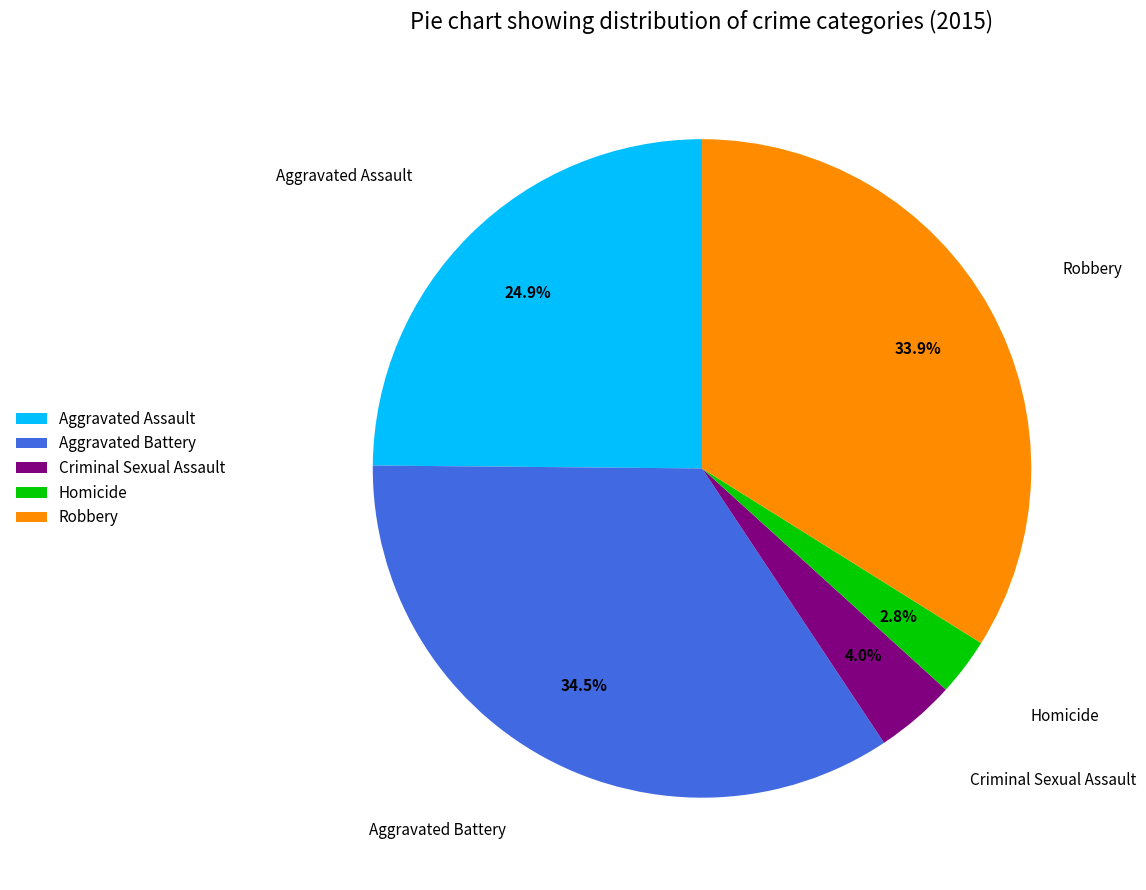

The Homicide slice represents 17% of the pie. True or false?

False